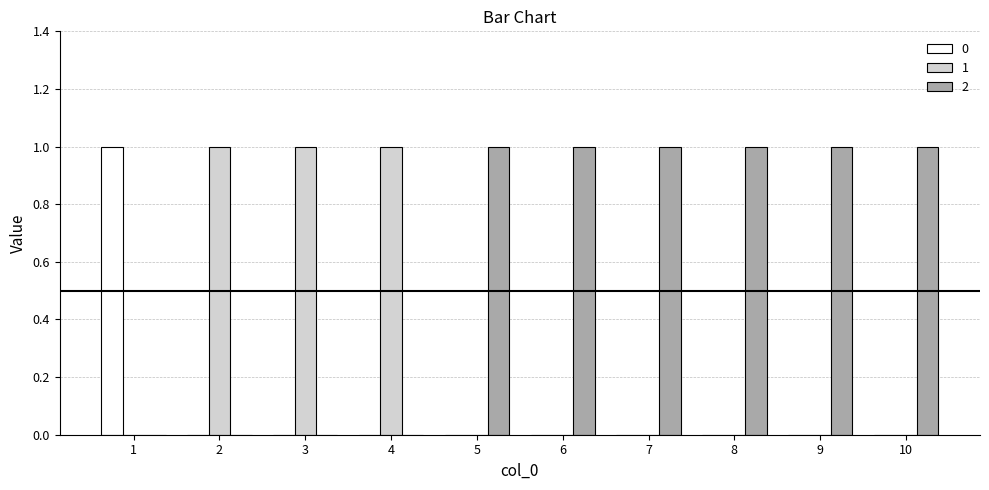

How many groups of bars are there?

10